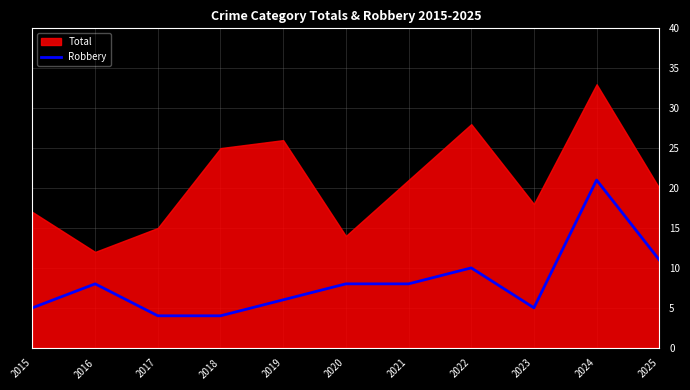

The Robbery series shows 11 at 2025. True or false?

True